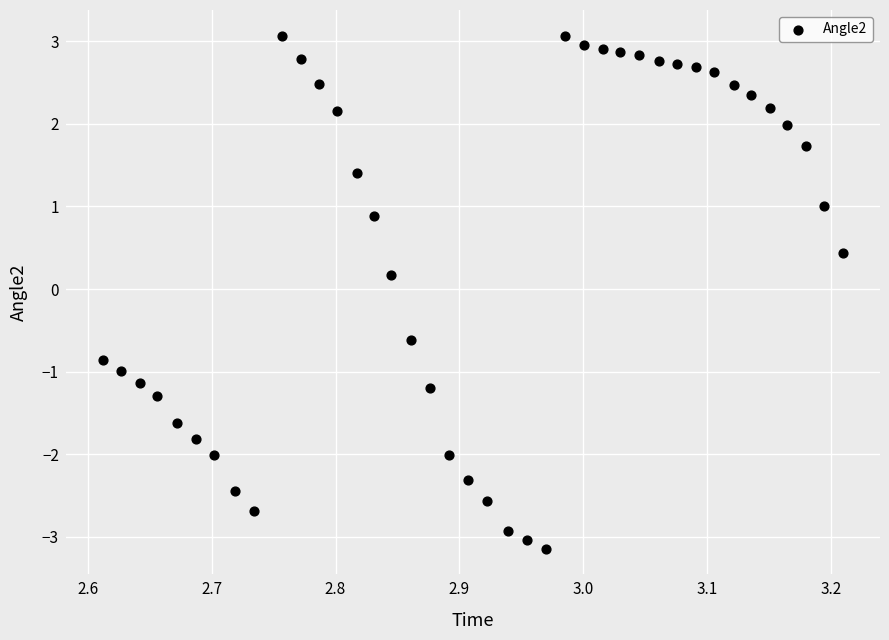

What is the range of Y values (max minus min)?

6.2